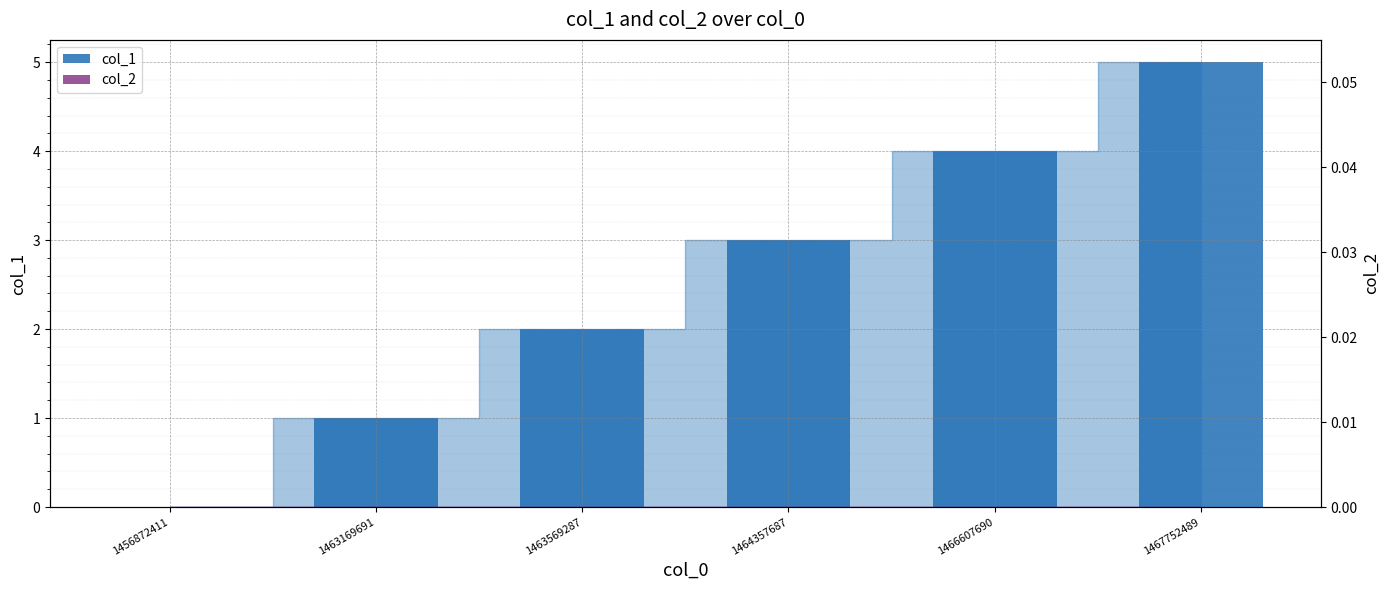

What is the average value of the col_1 series?

2